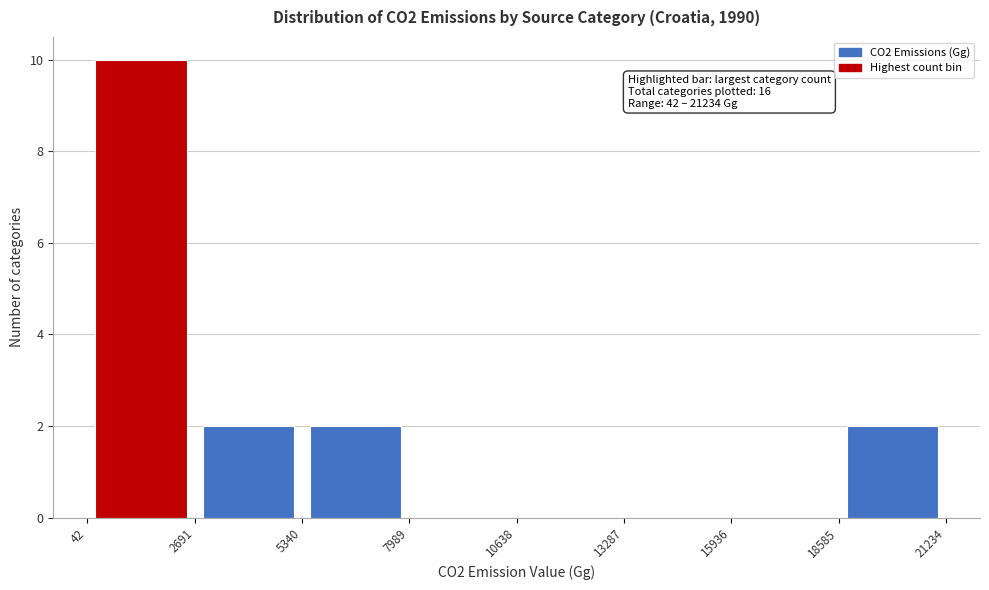

Over which range of the x-axis is the bar tallest?

42 to 2691